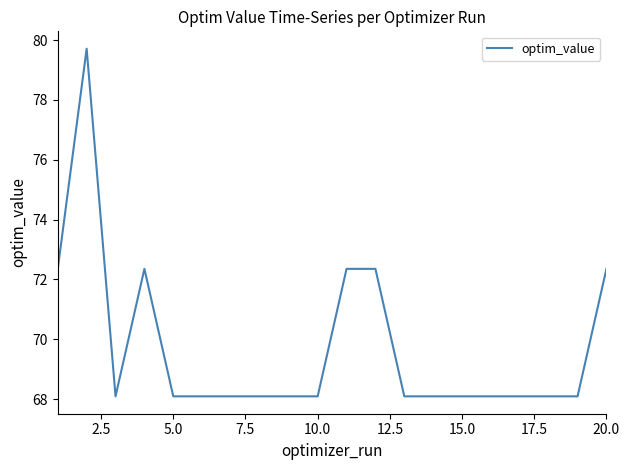

What is the maximum value shown in the chart?

79.7